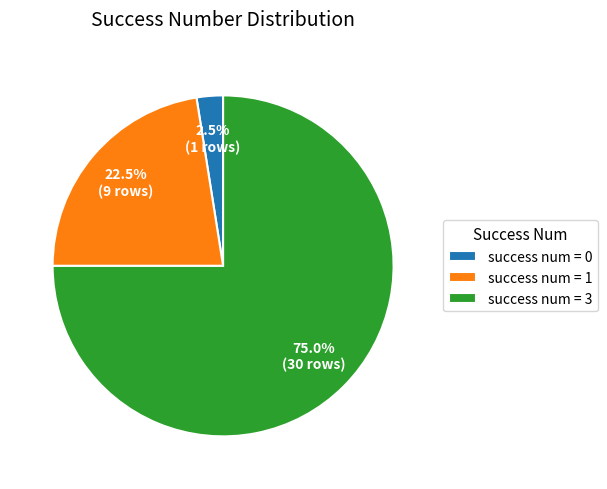

Rank the categories by value from lowest to highest.

success num = 0, success num = 1, success num = 3